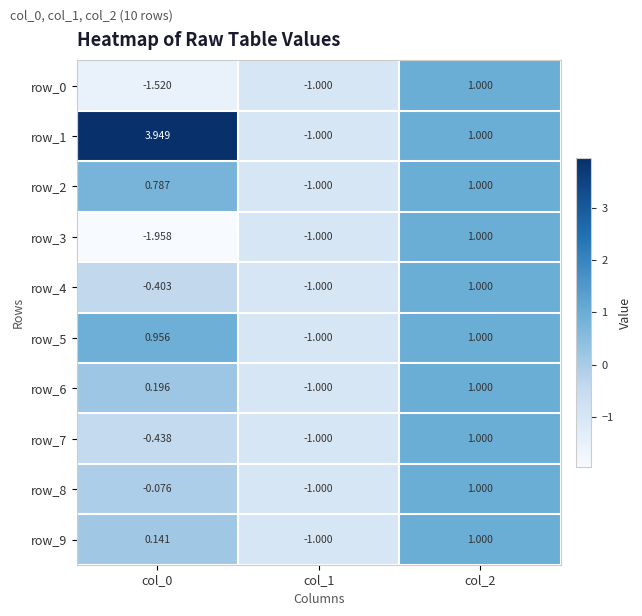

Is the value of row_2 at col_0 greater than the value of row_8 at col_1?

Yes